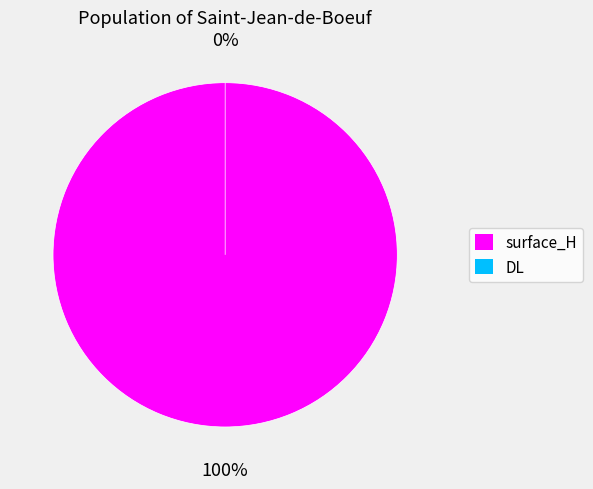

True or false: DL accounts for 1% of the total.

False